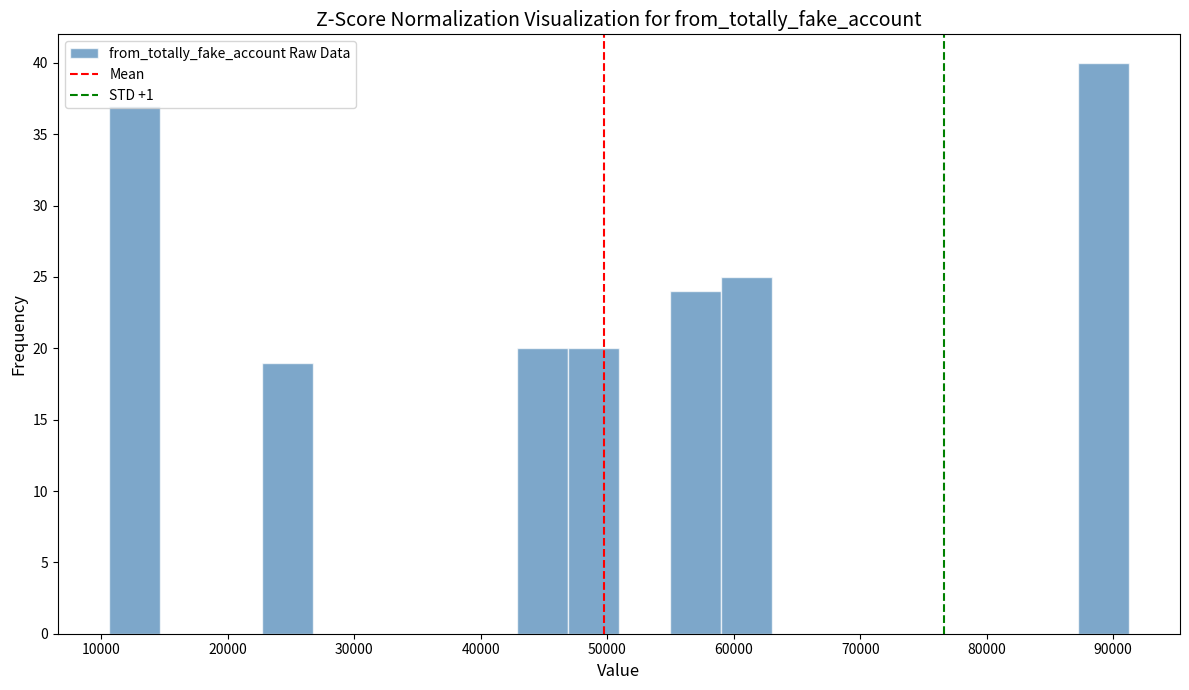

Reading left to right, list every bar in this chart as the range it spans on the x-axis followed by its height. Neither the bar edges nor the heights are printed on the chart, so give them approximately, as read against the axes.

11000 to 15000: 37
15000 to 19000: 0
19000 to 23000: 0
23000 to 27000: 19
27000 to 31000: 0
31000 to 35000: 0
35000 to 39000: 0
39000 to 43000: 0
43000 to 47000: 20
47000 to 51000: 20
51000 to 55000: 0
55000 to 59000: 24
59000 to 63000: 25
63000 to 67000: 0
67000 to 71000: 0
71000 to 75000: 0
75000 to 79000: 0
79000 to 83000: 0
83000 to 87000: 0
87000 to 91000: 40